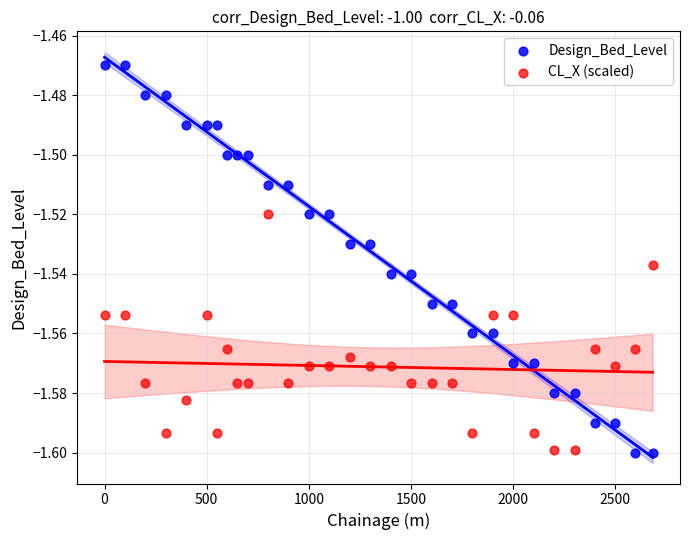

Which series has the largest Y range (max minus min)?

Design_Bed_Level